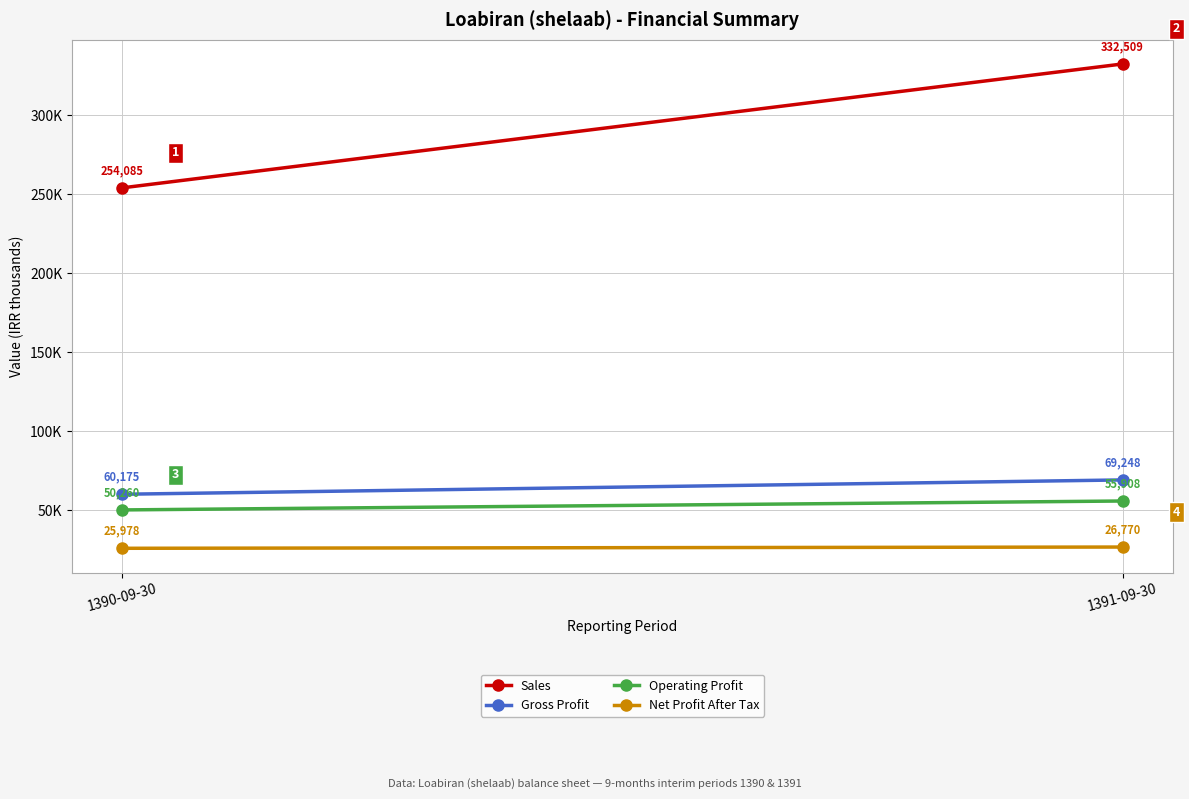

True or false: Operating Profit has a value of 55908 at 1391-09-30.

True